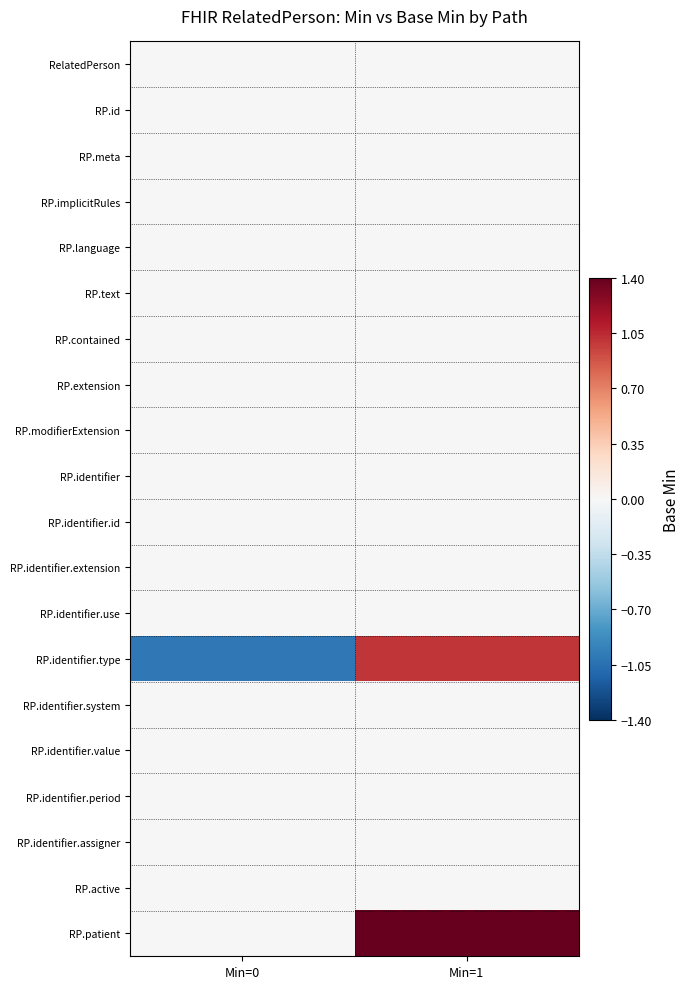

Which series changed the most between Min=0 and Min=1?

RP.identifier.type